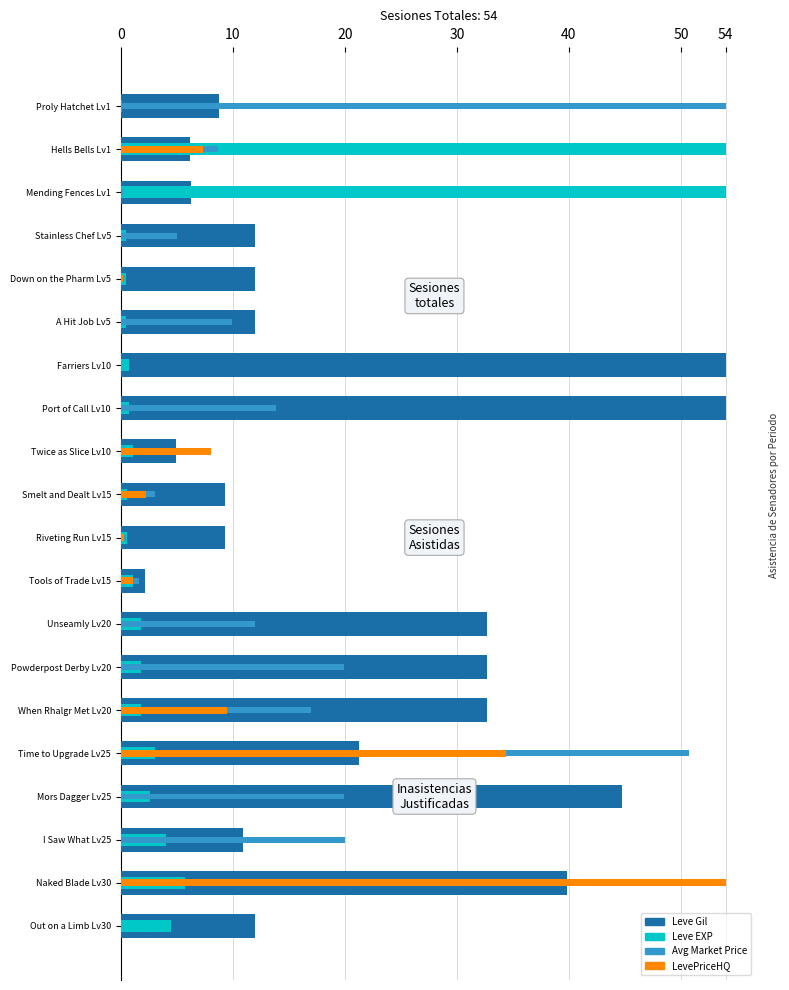

Where does the Leve Gil series first go above 12?

Farriers Lv10